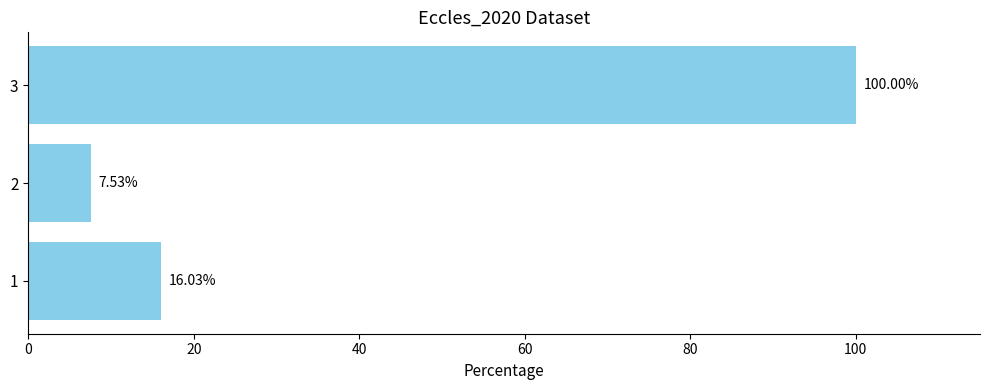

What is the difference between the maximum and second lowest values?

84.0